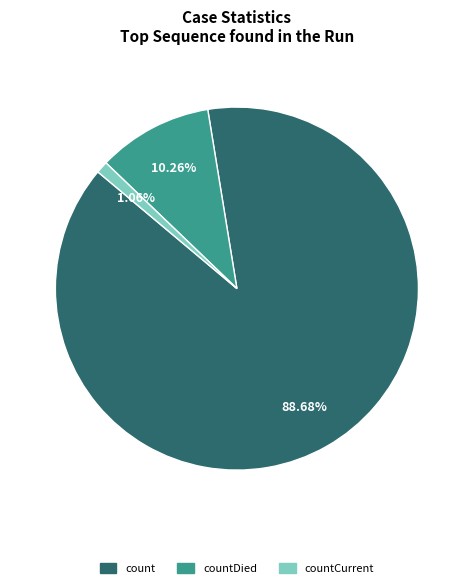

Approximately how many times larger is the value at count compared to countDied?

8.6